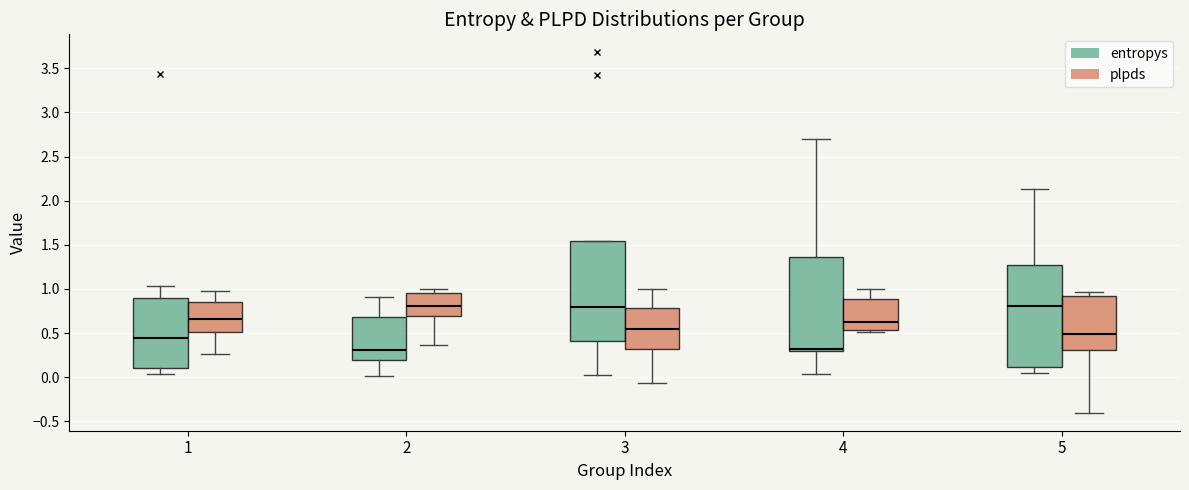

Reading left to right, read every box against the y-axis: the position of its median line, the range the box covers, and the ends of its whiskers. The values are not printed on the chart, so give them approximately, as read against the axis.

1 (entropys): median 0.45, box 0.10 to 0.90, whiskers 0.05 to 1.05
1 (plpds): median 0.65, box 0.50 to 0.85, whiskers 0.25 to 1.00
2 (entropys): median 0.30, box 0.20 to 0.70, whiskers 0.00 to 0.90
2 (plpds): median 0.80, box 0.70 to 0.95, whiskers 0.35 to 1.00
3 (entropys): median 0.80, box 0.40 to 1.55, whiskers 0.05 to 1.55
3 (plpds): median 0.55, box 0.30 to 0.80, whiskers -0.05 to 1.00
4 (entropys): median 0.30 (just above the box's lower edge), box 0.30 to 1.35, whiskers 0.05 to 2.70
4 (plpds): median 0.60, box 0.55 to 0.90, whiskers 0.50 to 1.00
5 (entropys): median 0.80, box 0.10 to 1.25, whiskers 0.05 to 2.15
5 (plpds): median 0.50, box 0.30 to 0.95, whiskers -0.40 to 0.95 (just above the box's upper edge)